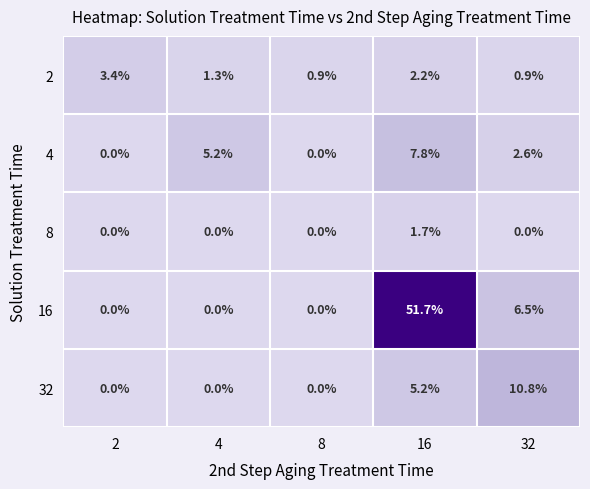

Between 16 and 32, which series saw the biggest shift?

16